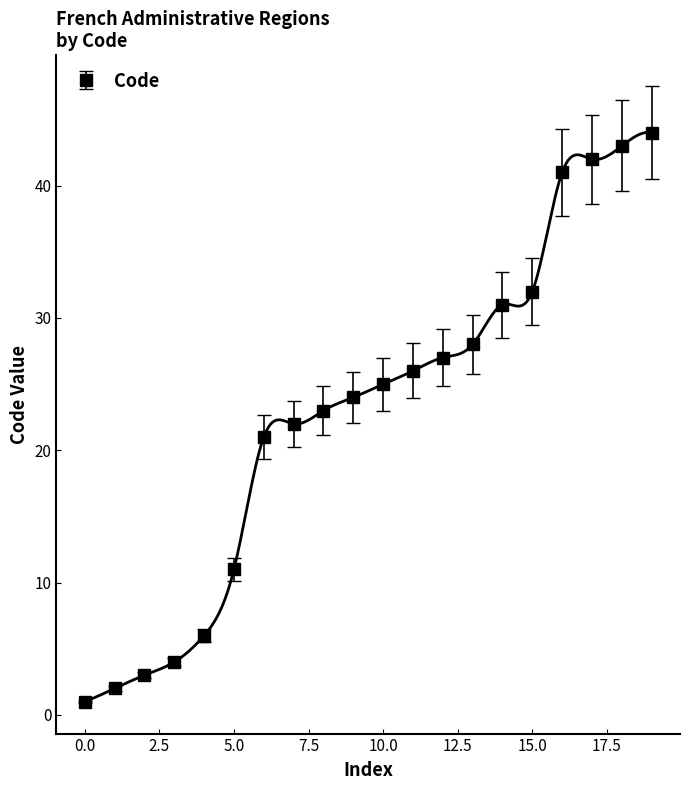

List the labels in order of value, smallest first.

1, 2, 3, 4, 6, 11, 21, 22, 23, 24, 25, 26, 27, 28, 31, 32, 41, 42, 43, 44